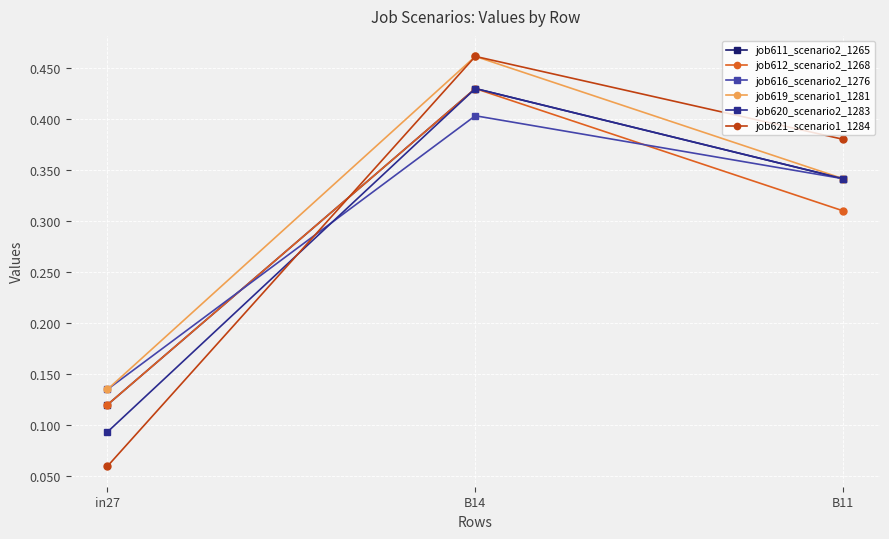

Is the value of job621_scenario1_1284 at B14 greater than the value of job611_scenario2_1265 at B14?

Yes